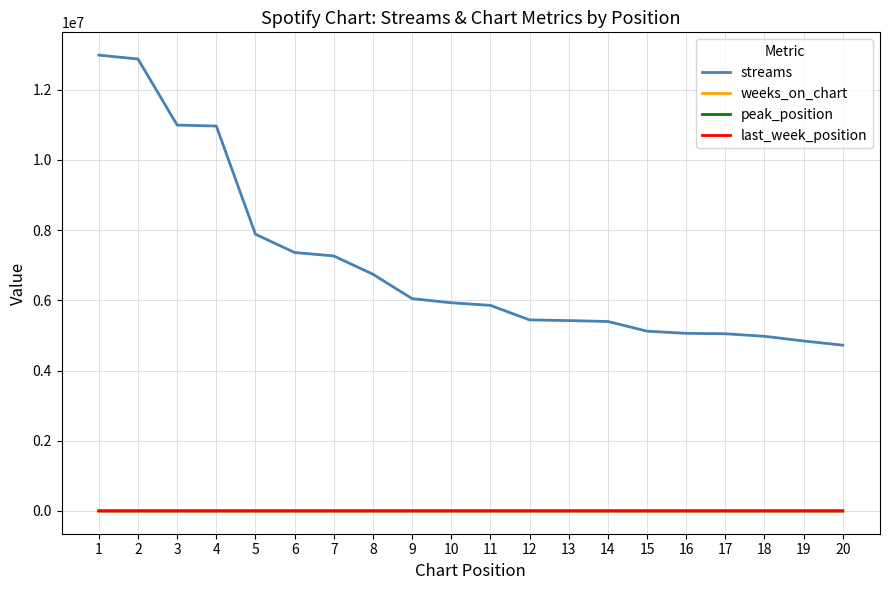

True or false: streams and peak_position cross at least once.

False